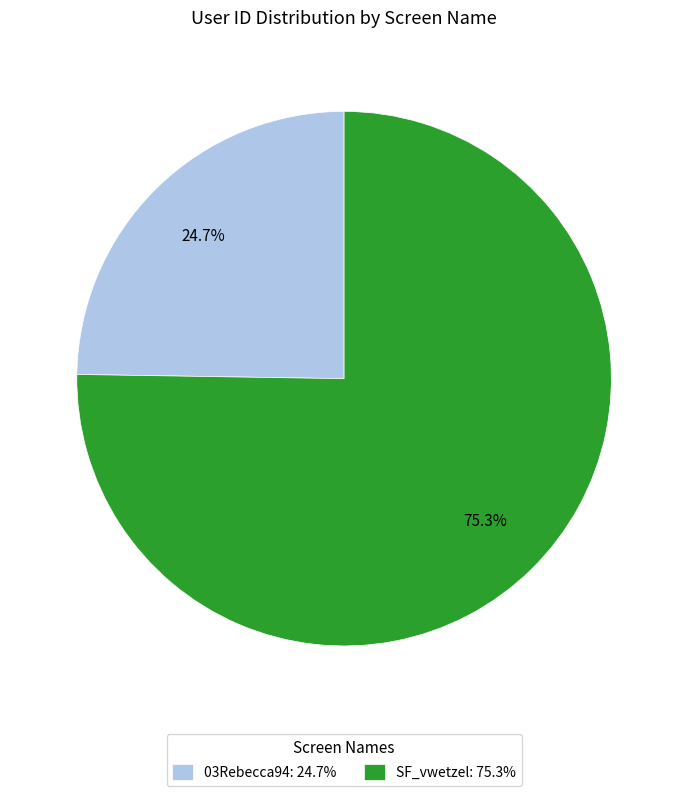

How much of the chart is everything except SF_vwetzel?

24.7%